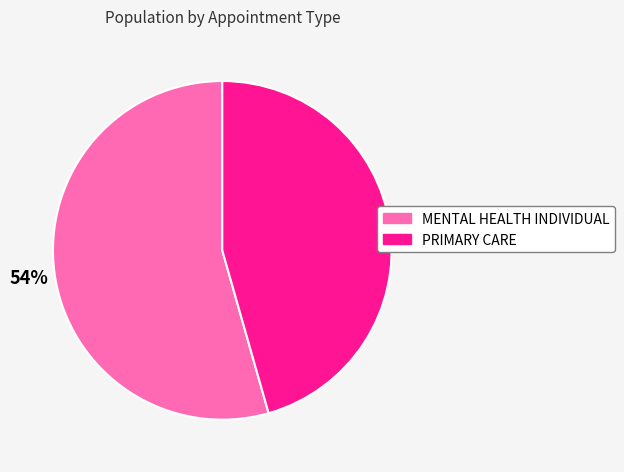

Do PRIMARY CARE and MENTAL HEALTH INDIVIDUAL together represent more than half of the pie?

Yes